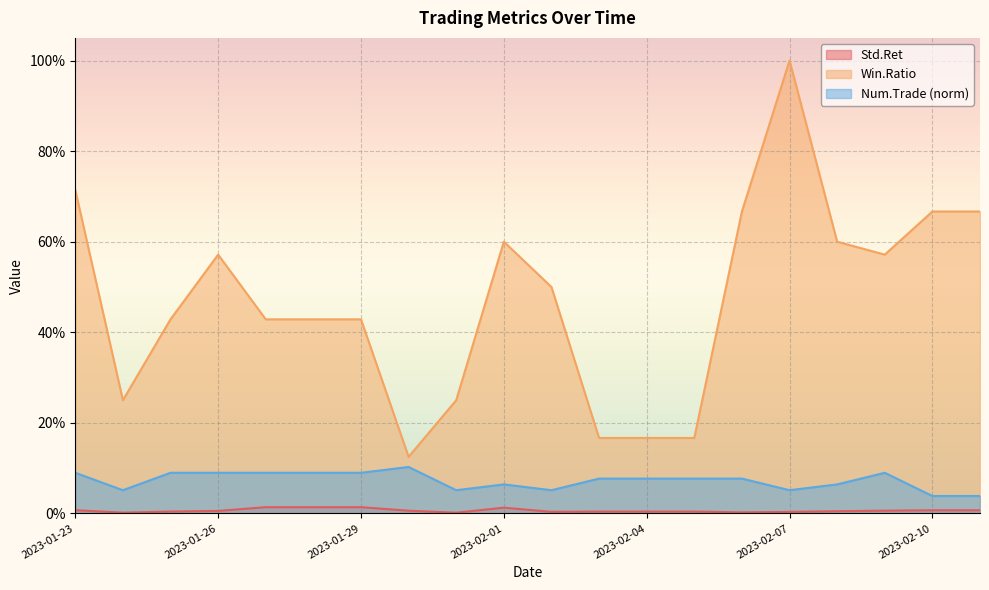

Does the chart display data point markers on the line(s)?

No